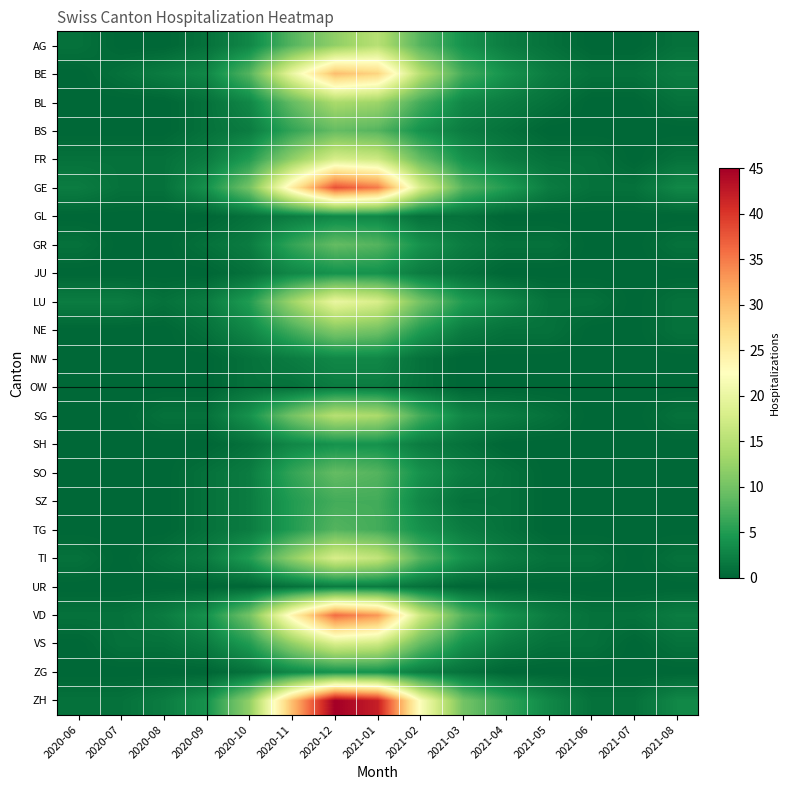

Which series has the widest spread of values?

ZH